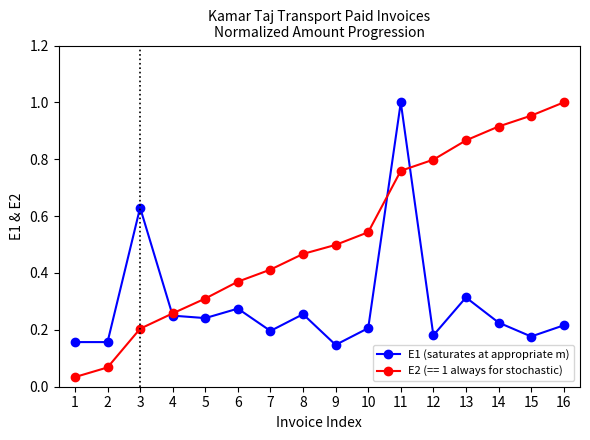

True or false: E2 (== 1 always for stochastic) has a value of 0.5 at 5.

False